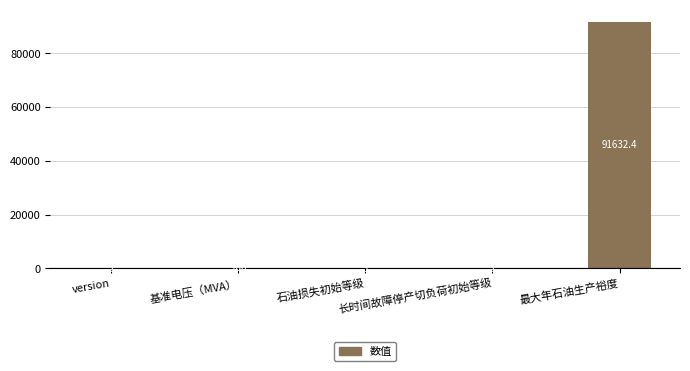

What is the greatest value displayed?

91632.4